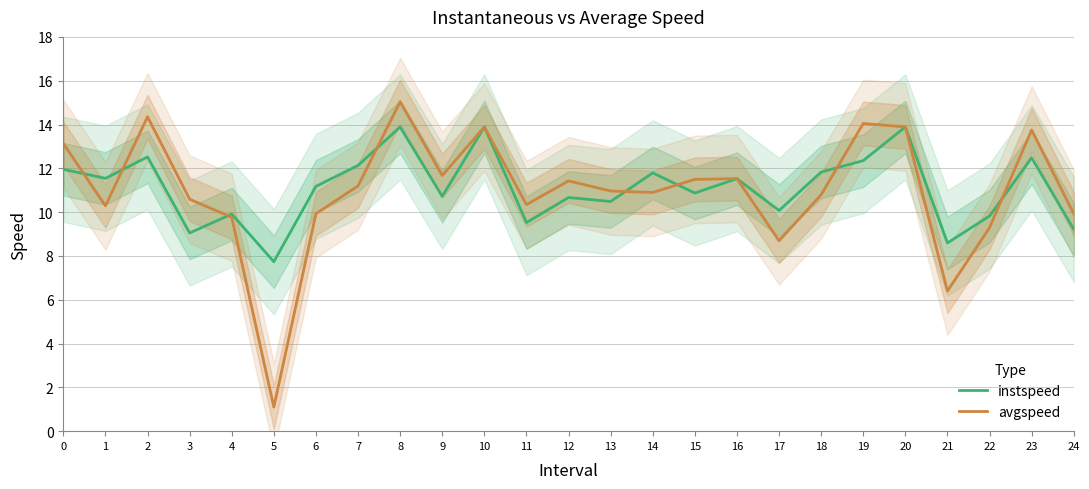

Where do avgspeed and instspeed first cross each other?

0 and 1